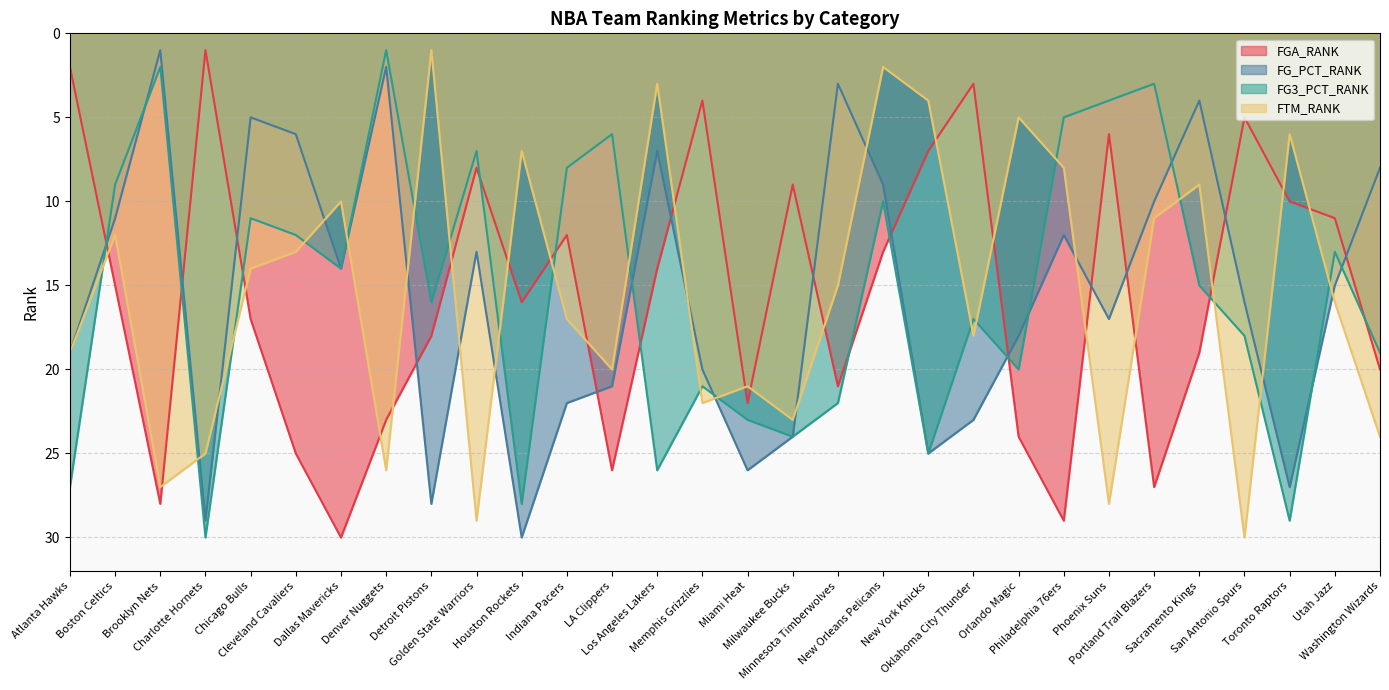

What value does the FTM_RANK series have at Los Angeles Lakers?

3